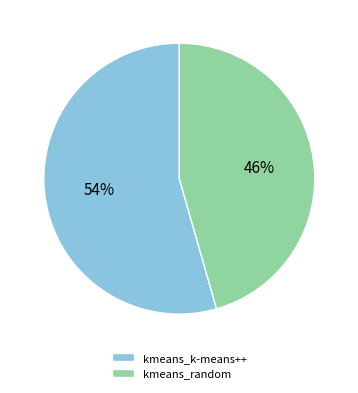

What is the smallest slice in the pie chart?

kmeans_random